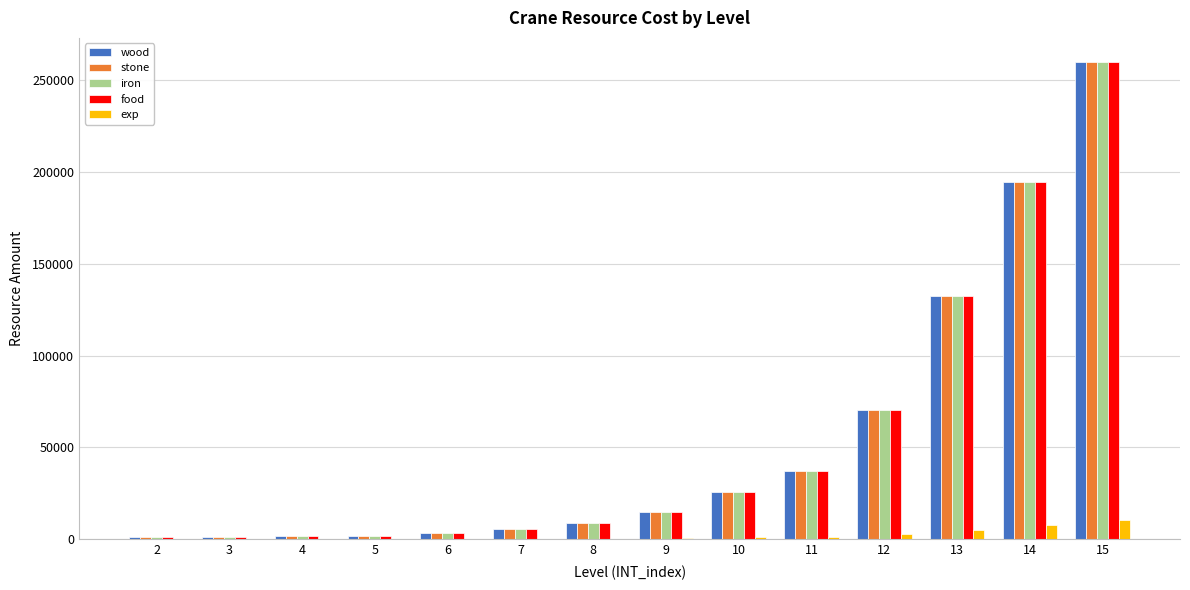

True or false: food has a value of 8800 at 8.

True